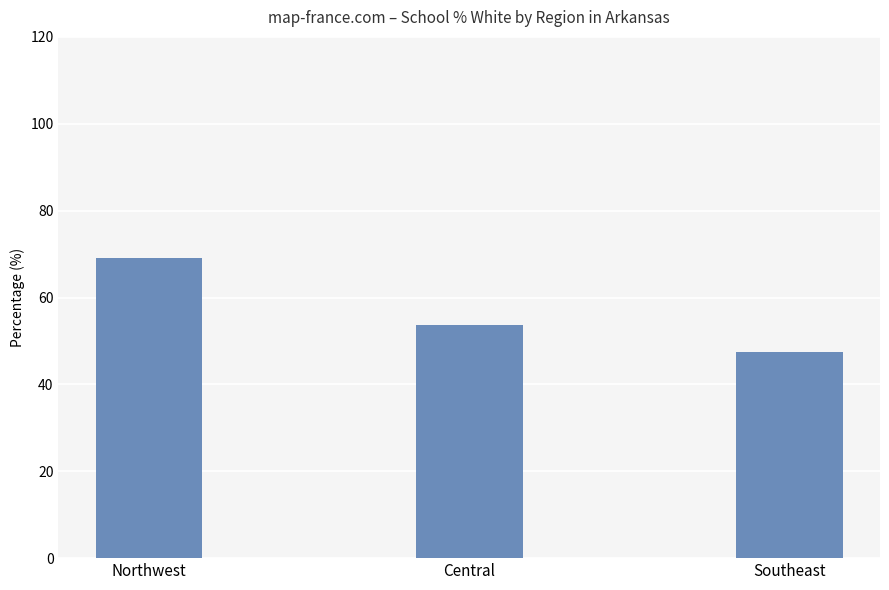

What is the ratio of the value at Central to the value at Southeast?

1.1